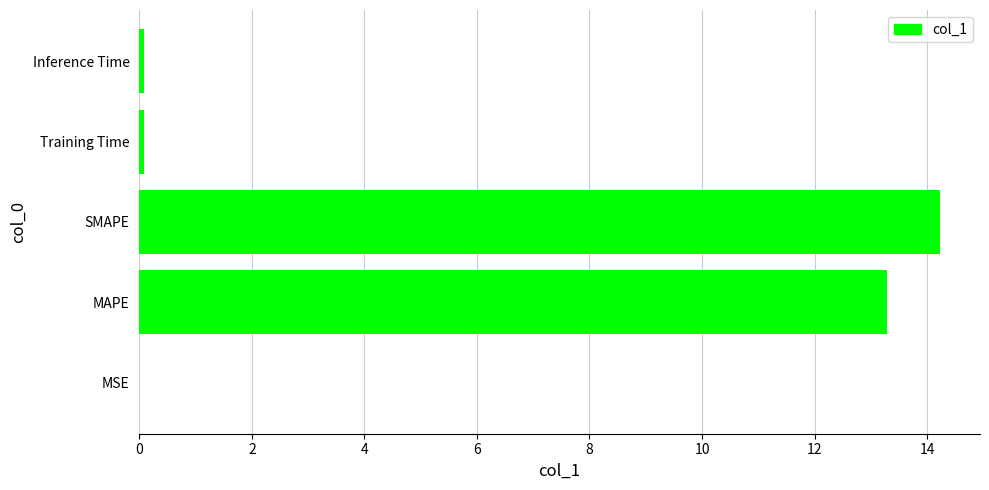

Which category has the highest value across all series?

SMAPE